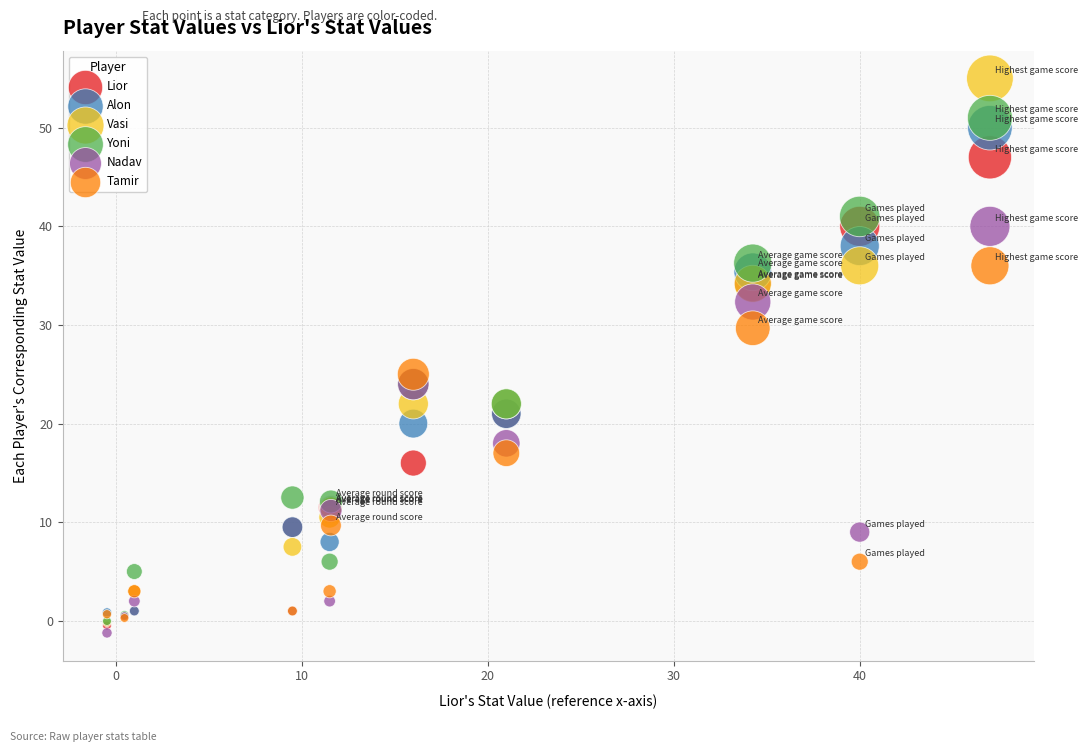

Across all series, what Y value is closest to 26?

25.0